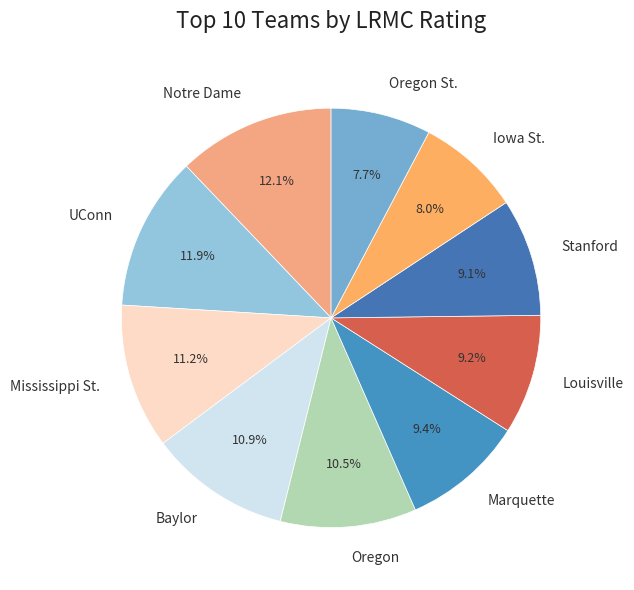

To the nearest percent, what is the average slice percentage?

10%